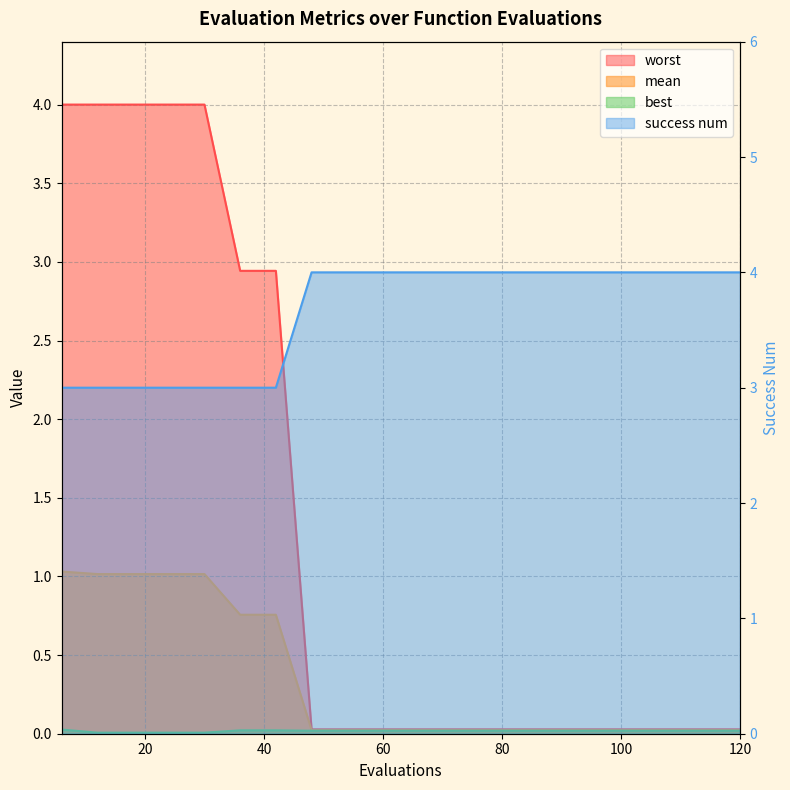

List the labels in order of worst value, smallest first.

48, 54, 60, 66, 72, 78, 84, 90, 96, 102, 108, 114, 120, 36, 42, 6, 12, 18, 24, 30